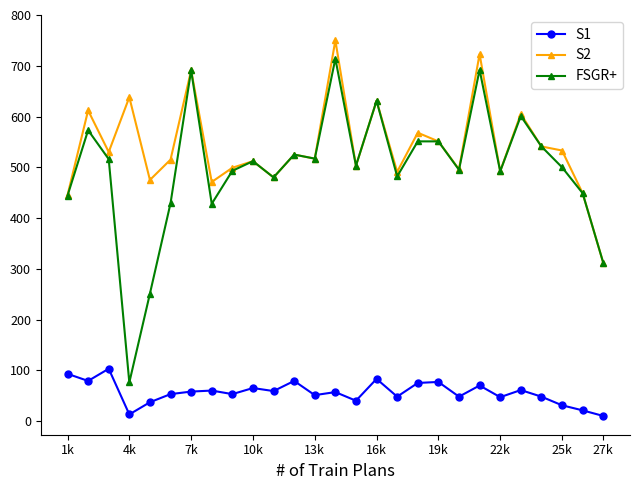

Rank the series by their maximum value, from highest to lowest.

S2, FSGR+, S1